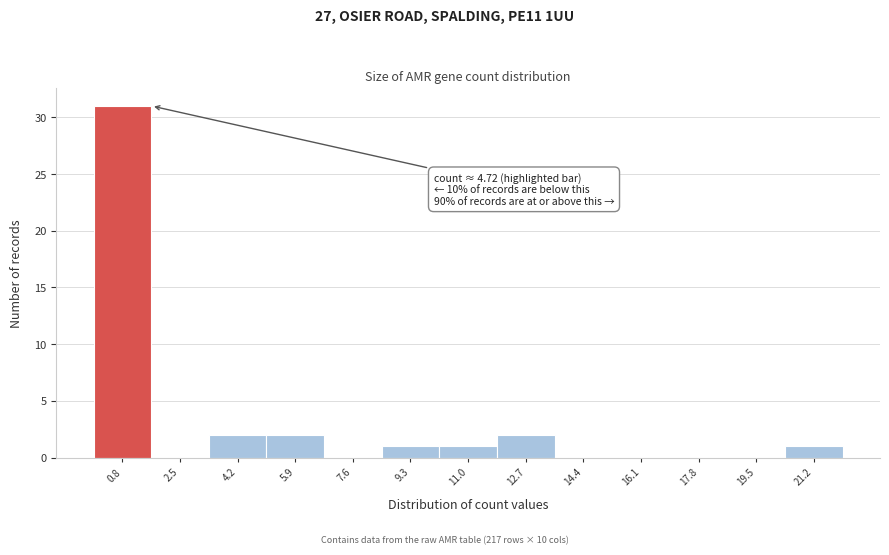

Which range on the x-axis has the tallest bar?

0.0 to 1.6